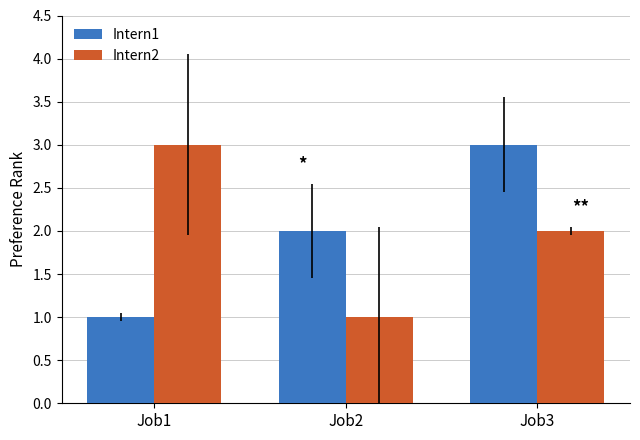

True or false: Intern2 has a value of 2 at Job3.

True